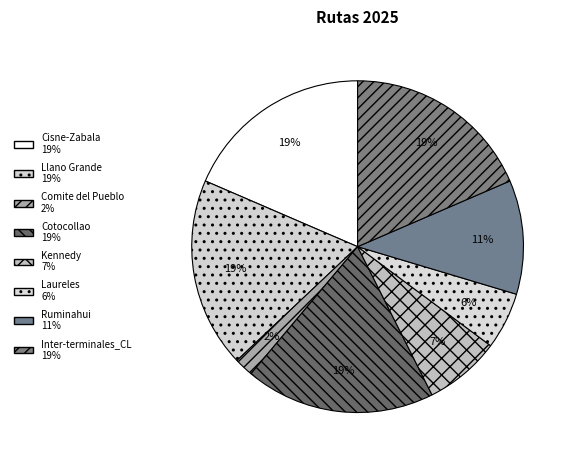

Which category has the biggest portion of the pie?

Cisne-Zabala